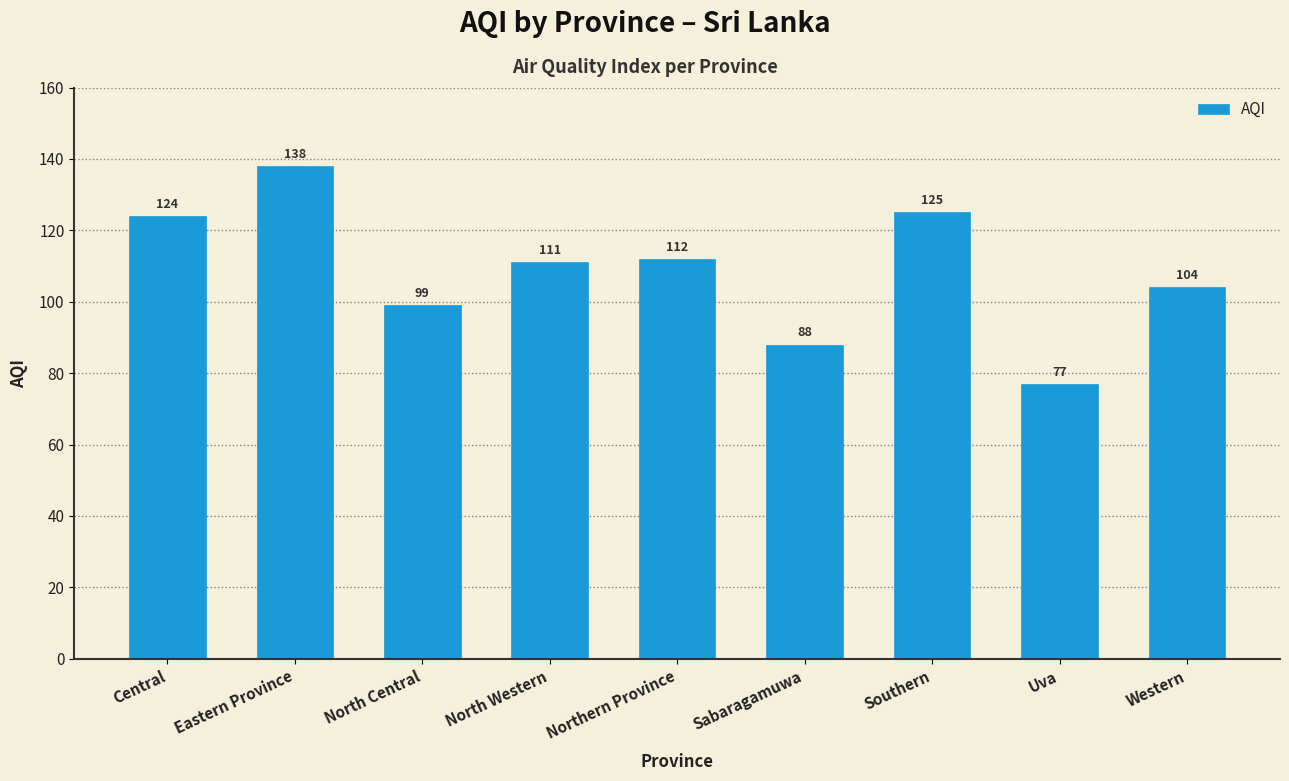

What is the value of the 2nd bar from the left?

138